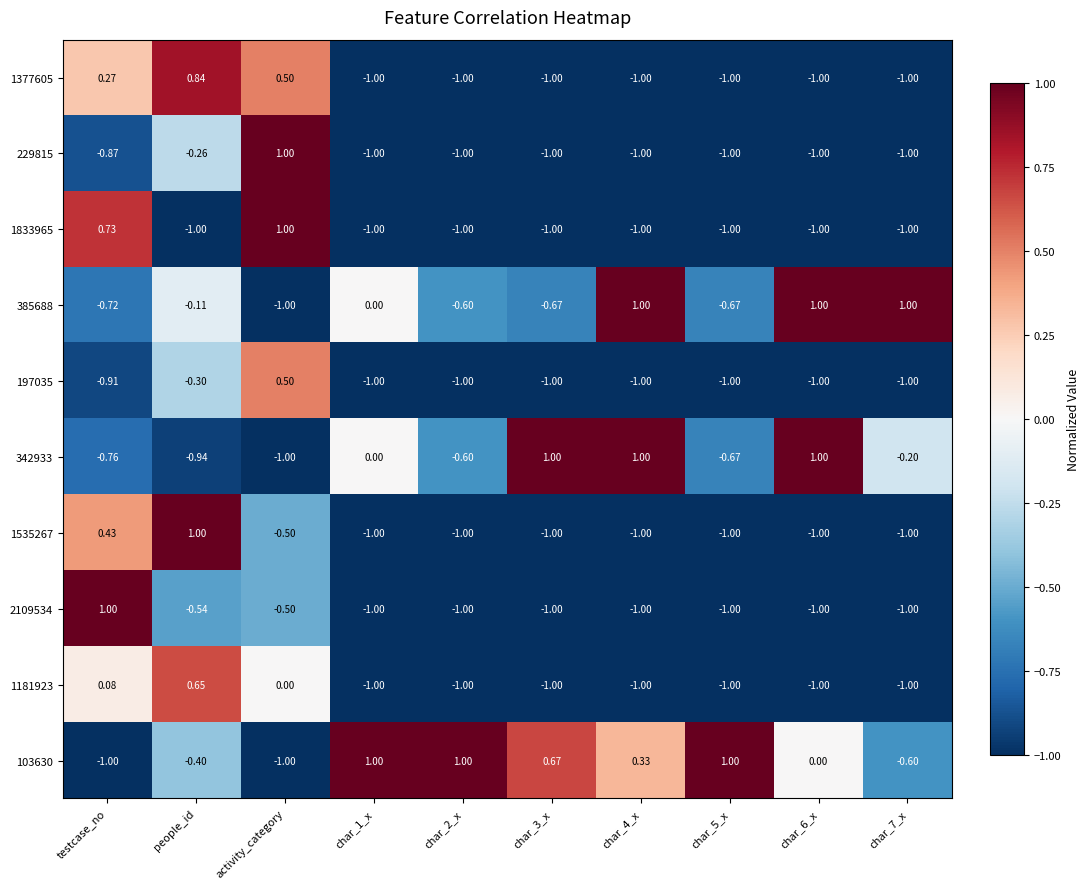

At which category is the sum across all series the highest?

activity_category